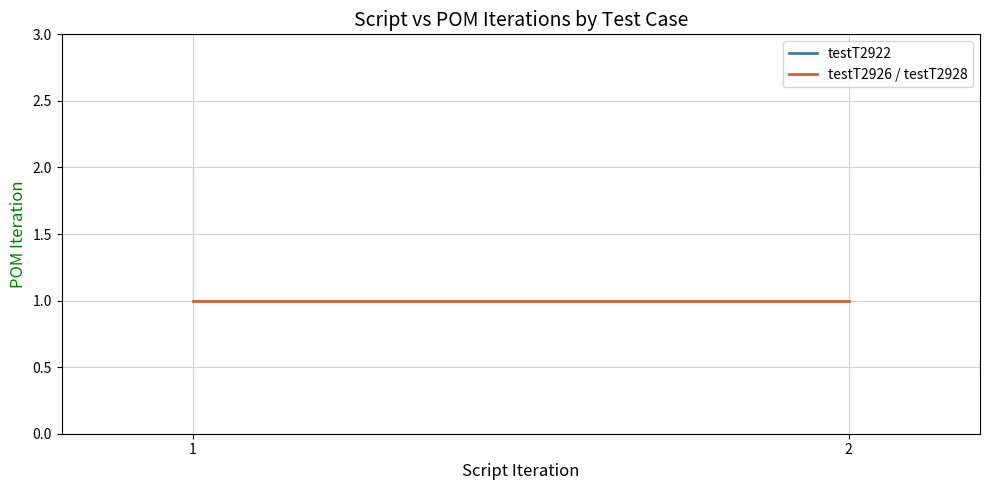

Is this an area chart (filled region under the line)?

No